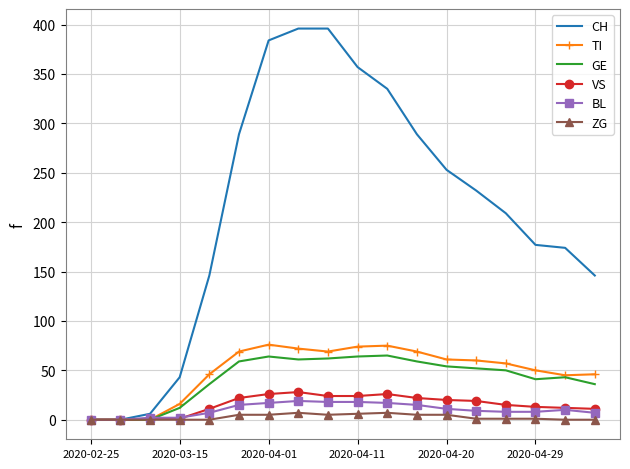

Which series has the widest spread of values?

CH